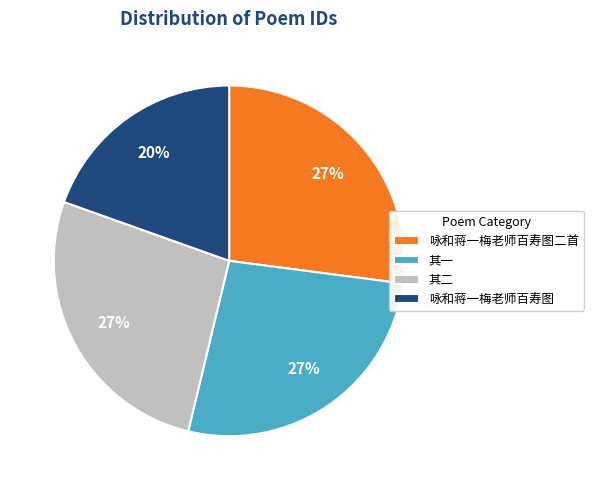

To the nearest percent, what is the combined percentage of 咏和蒋一梅老师百寿图二首 and 咏和蒋一梅老师百寿图?

47%